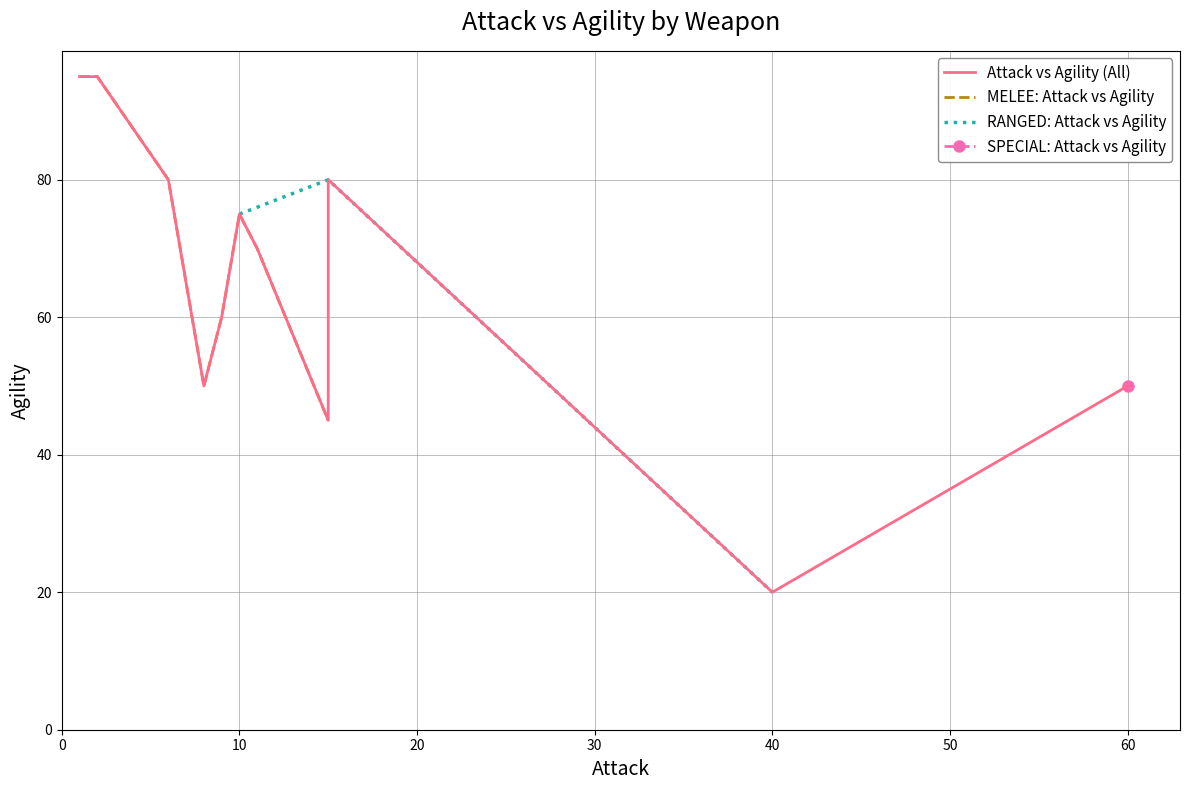

Which series has the widest spread of values?

Agility